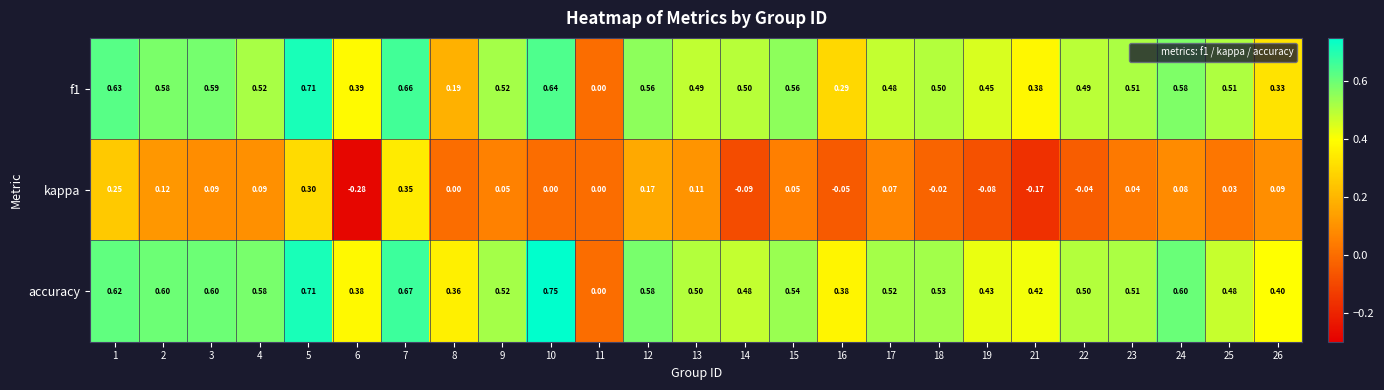

Which series has the largest total across all categories?

accuracy